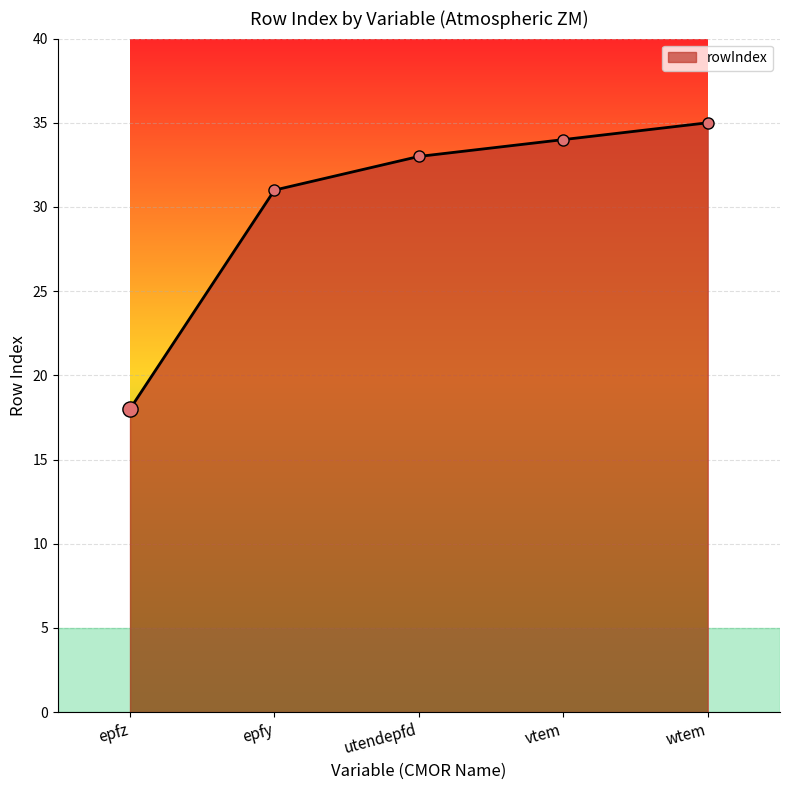

Approximately how many times larger is the value at vtem compared to utendepfd?

1.0